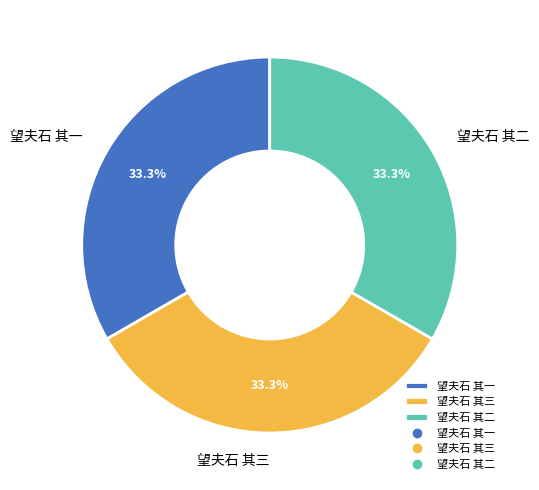

Approximately how many times larger is the value at 望夫石 其三 compared to 望夫石 其一?

1.0